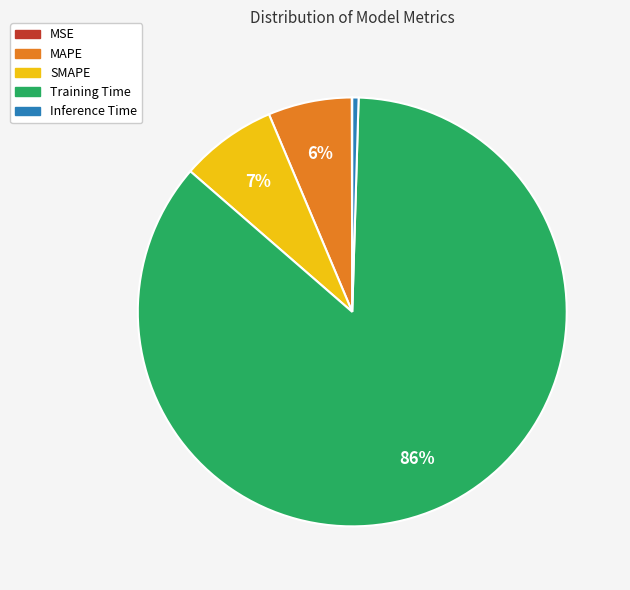

The Training Time slice represents 76% of the pie. True or false?

False